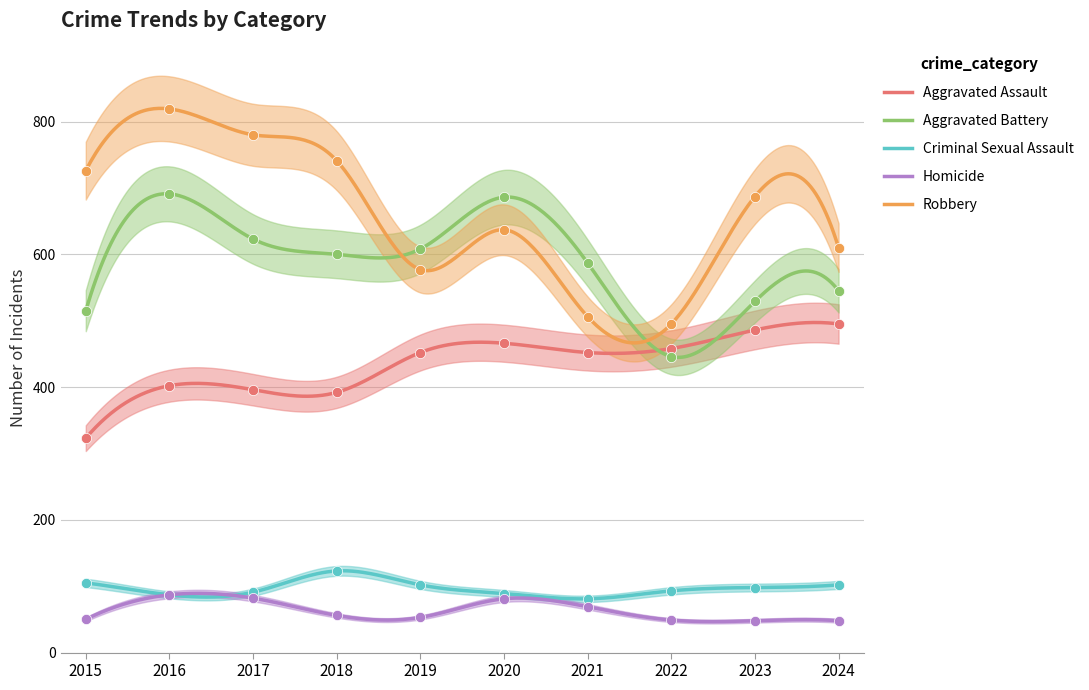

Is the value of Aggravated Battery at 2024 greater than the value of Robbery at 2017?

No